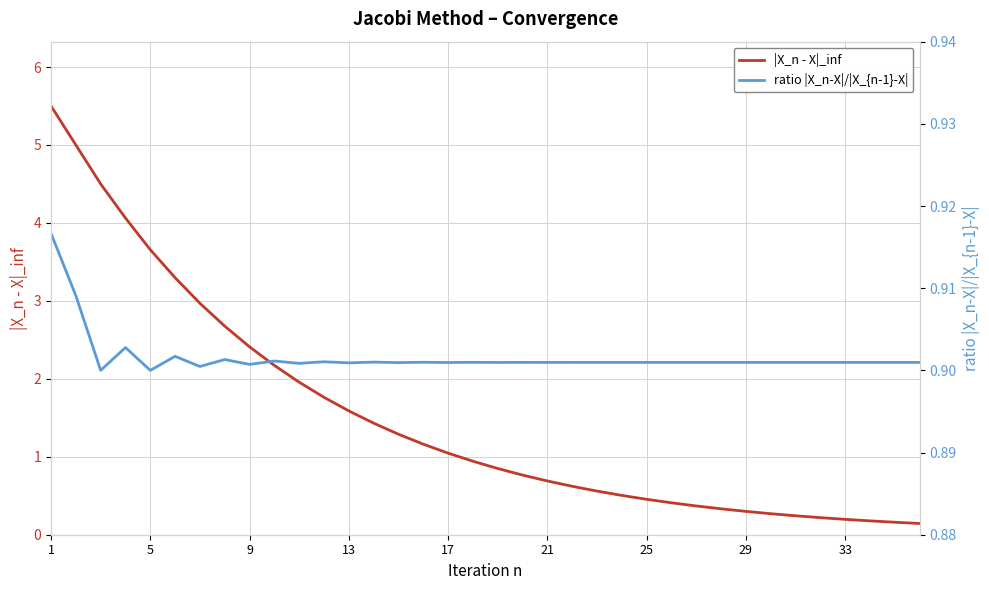

True or false: ratio |X_n-X|/|X_{n-1}-X| has more than 1 points higher than both neighbors.

True